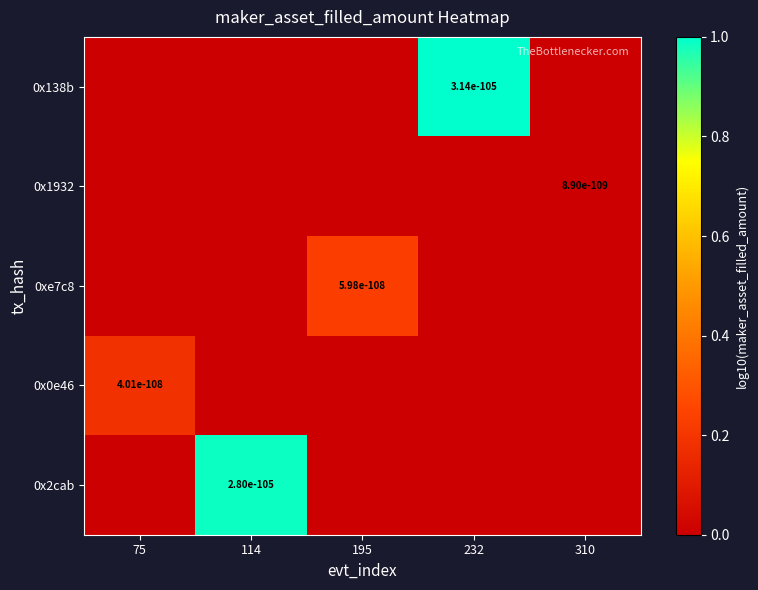

At how many categories does at least one series exceed 0?

4